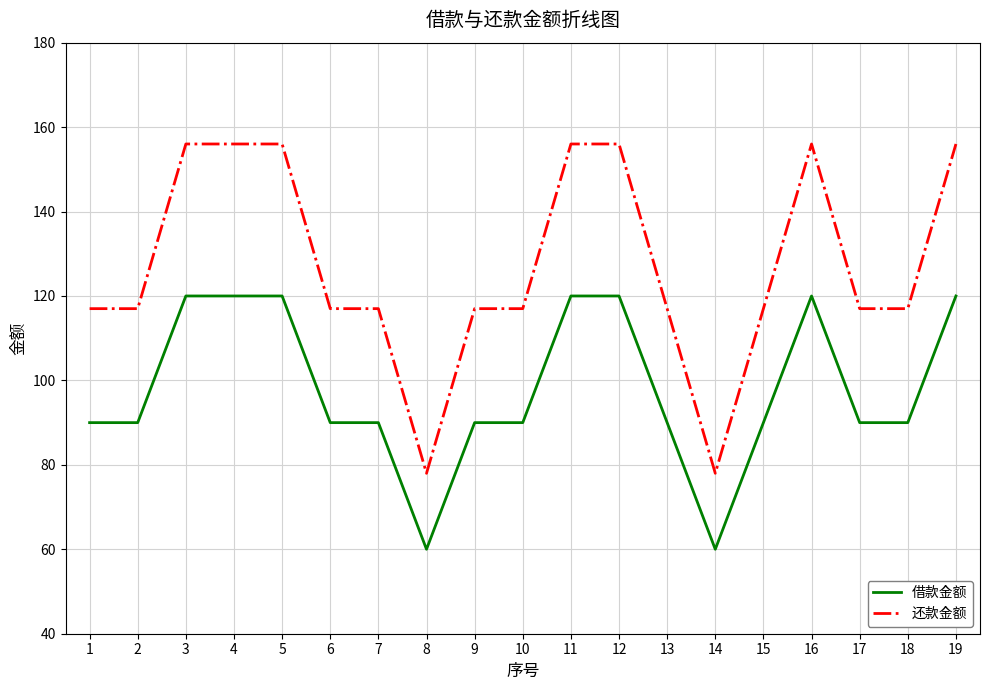

Between 4 and 15, which series saw the biggest shift?

还款金额